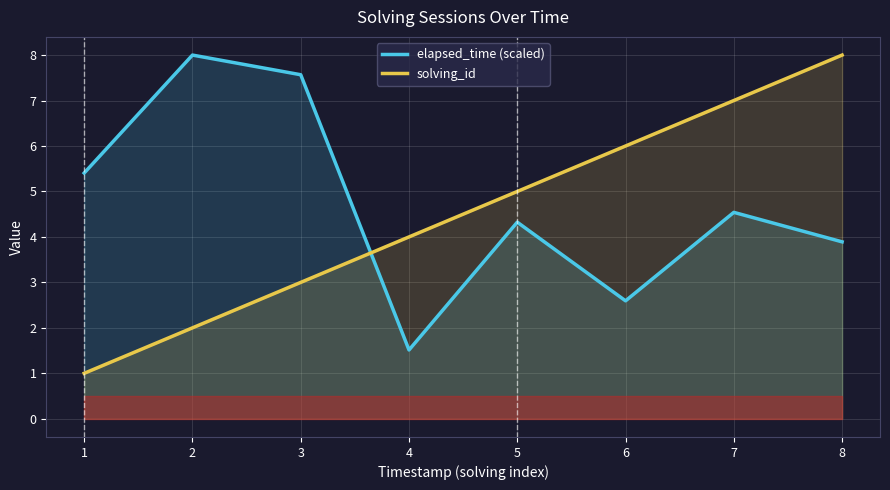

After their last crossing, which series has the higher values: elapsed_time (scaled) or solving_id?

solving_id